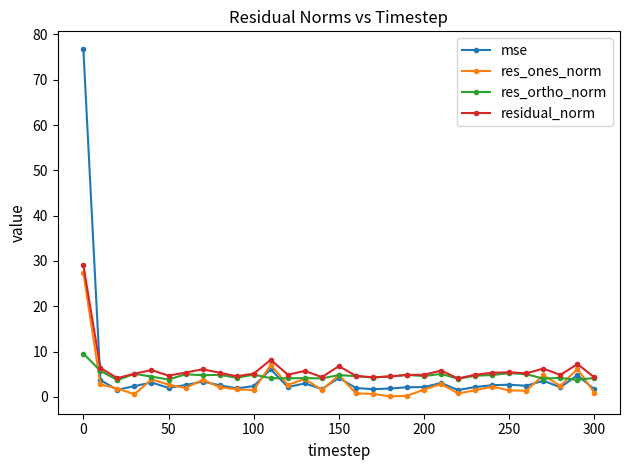

What is the maximum value shown in the chart?

76.8